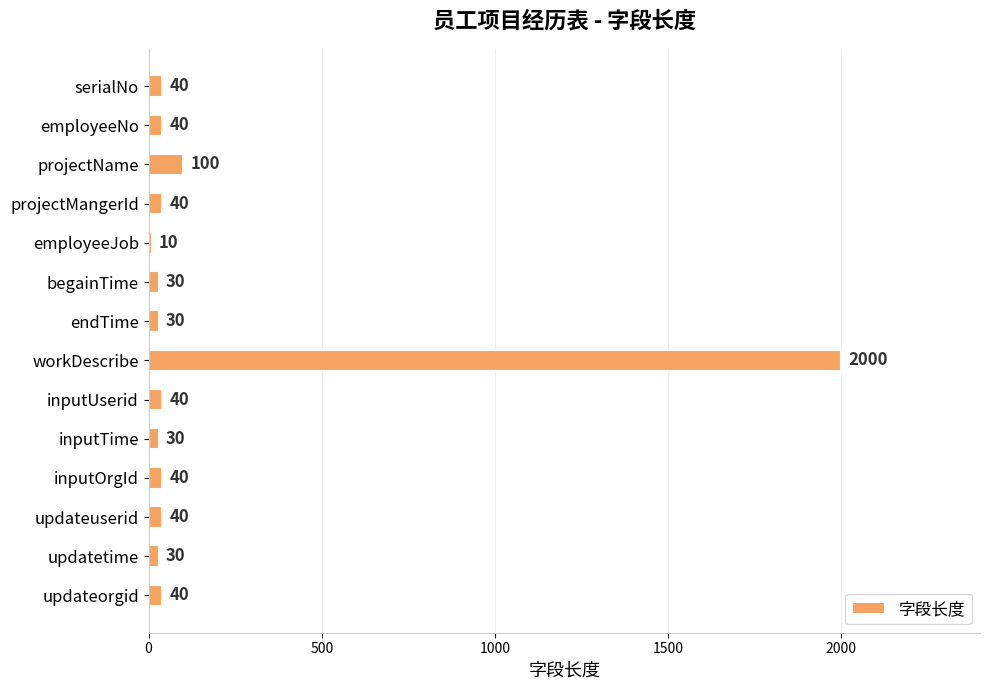

The value at inputTime is 30. True or false?

True